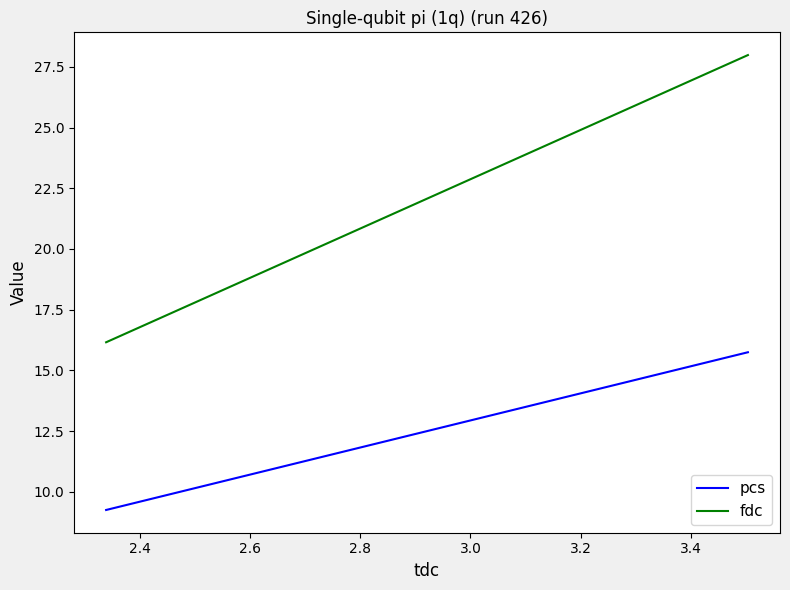

Is the value of pcs at 2.4 greater than the value of fdc at 2.4?

No